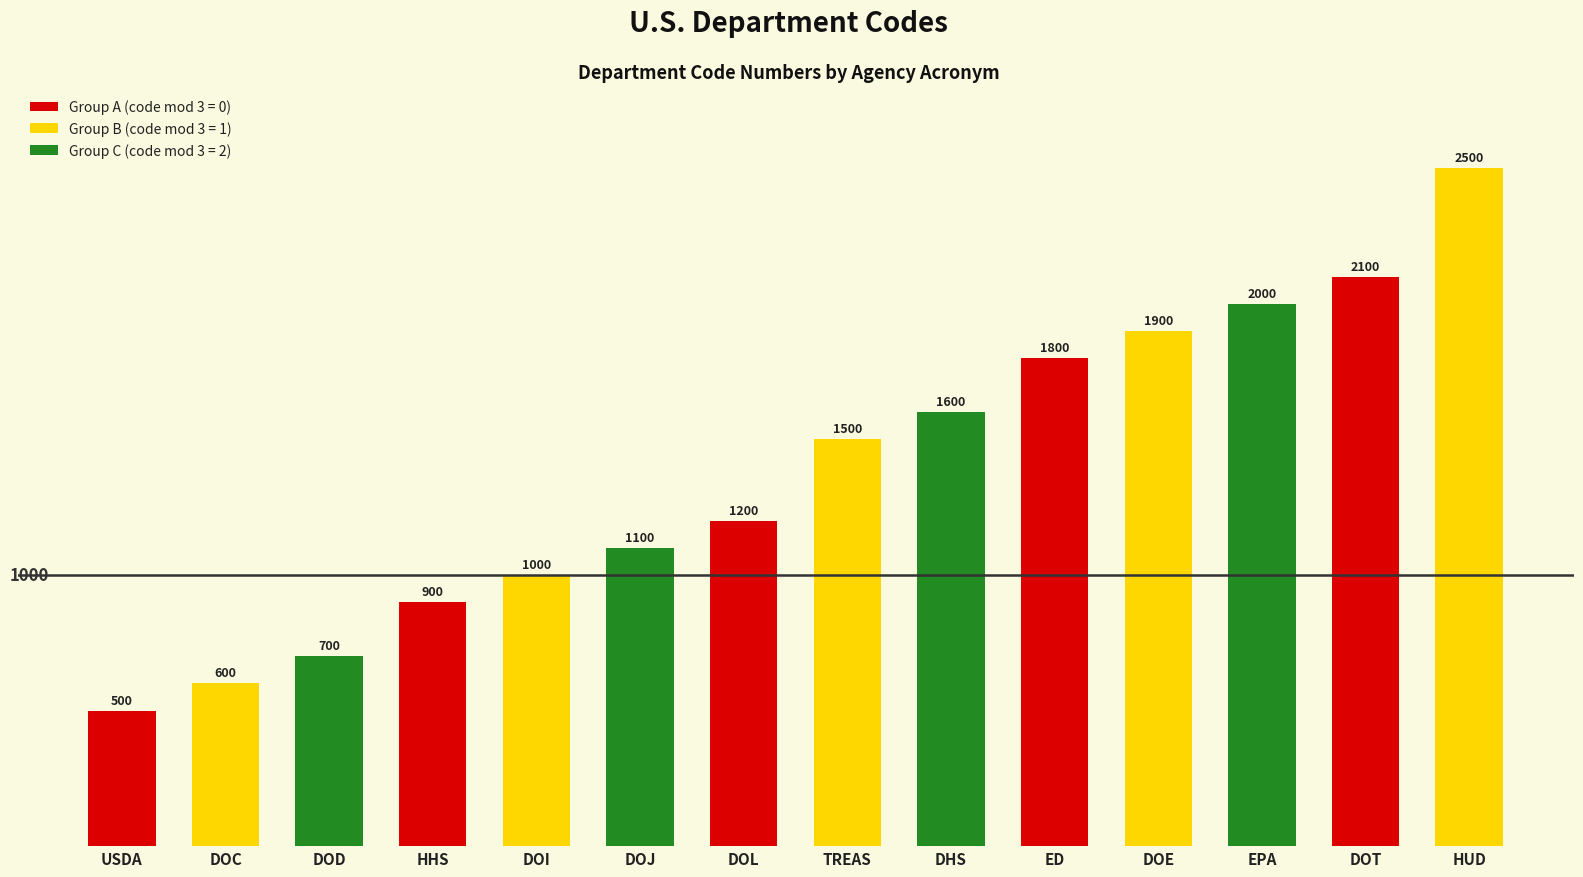

What is the minimum value shown in the chart?

500